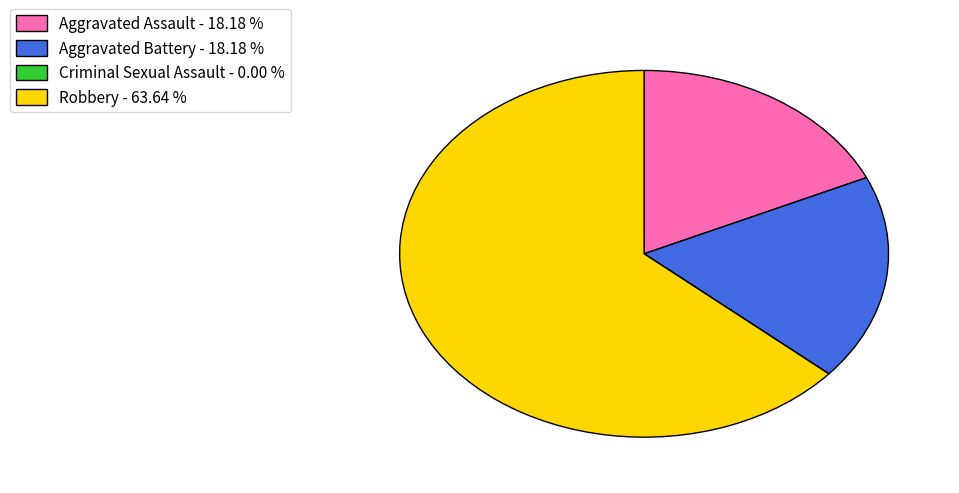

What is the ratio of the value at Robbery to the value at Aggravated Assault?

3.5